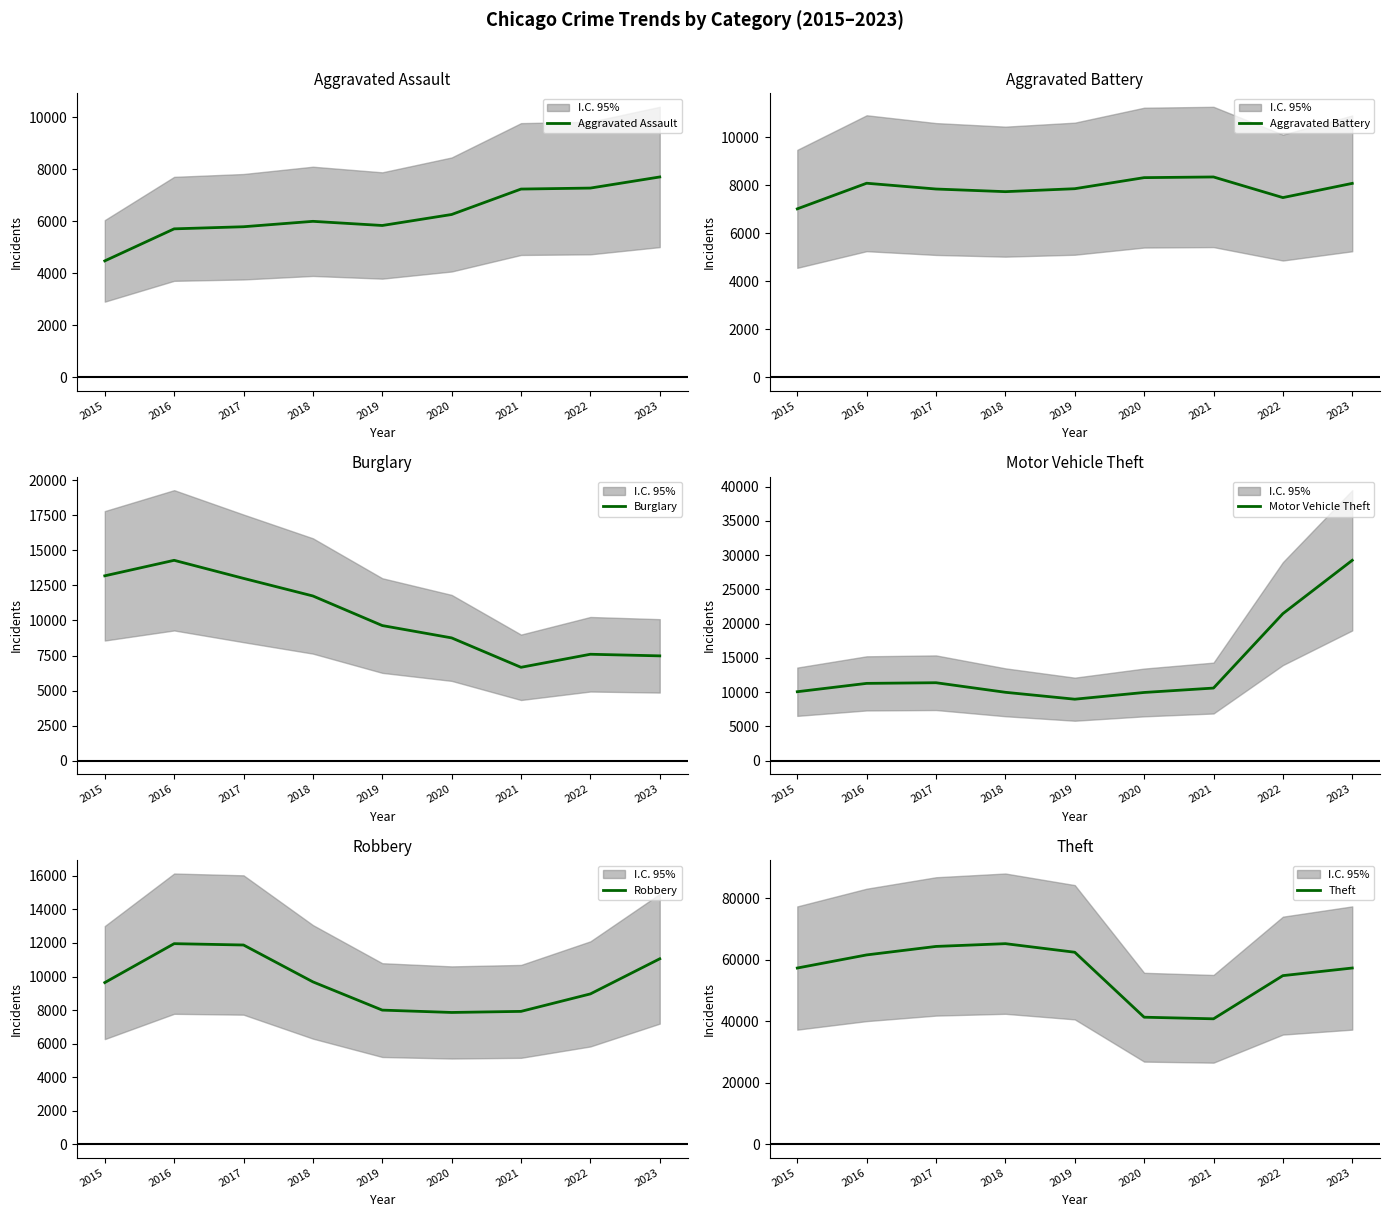

How many data points in Aggravated Battery are above 7858?

4